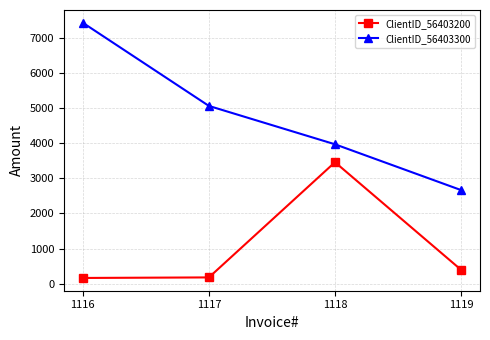

How many data points does each series have?

4